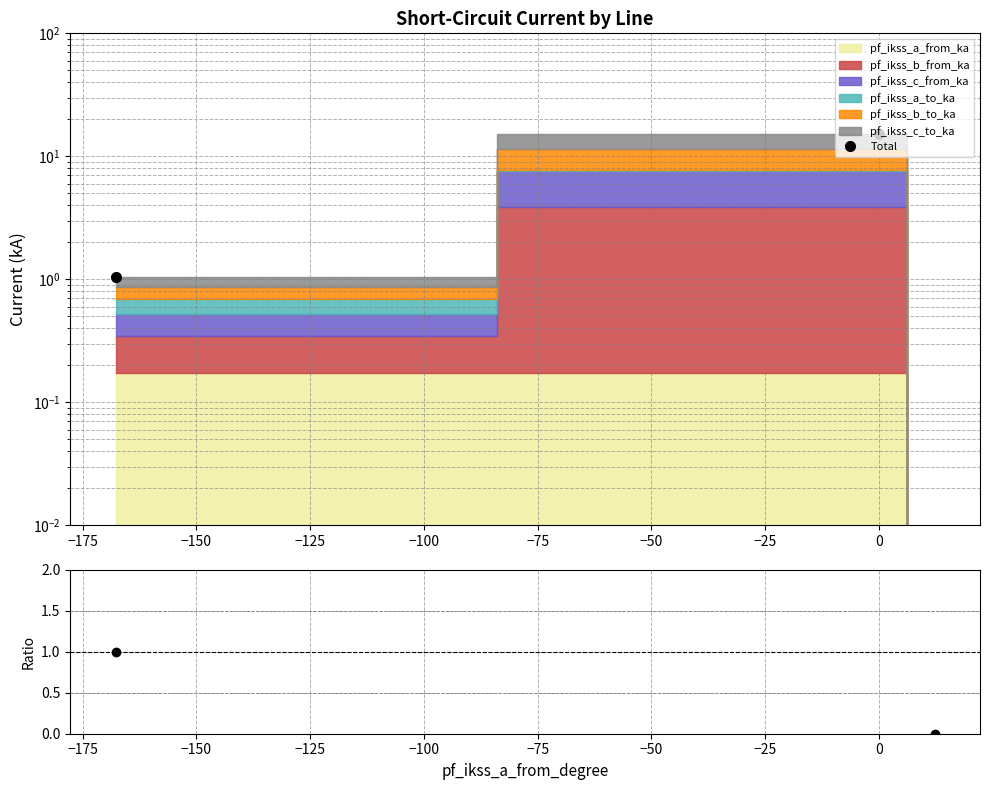

How many values are below 1?

1